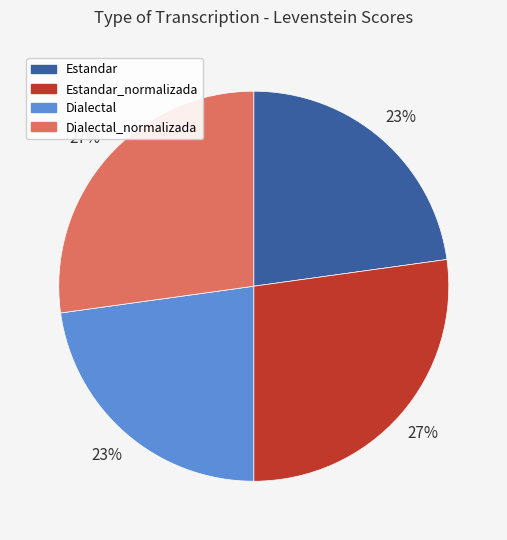

To the nearest percent, what is the combined percentage of Estandar and Dialectal_normalizada?

50%